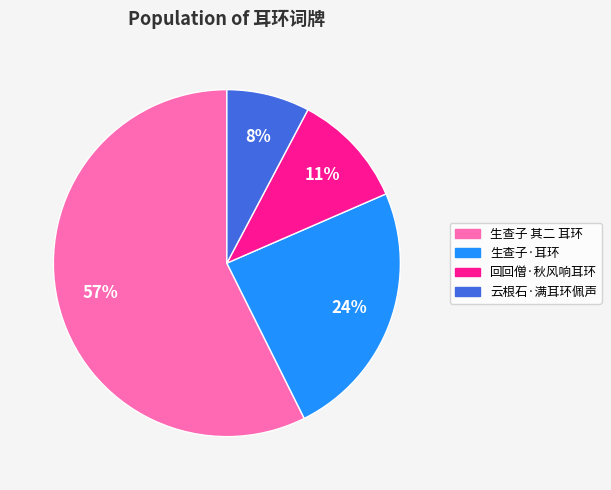

To the nearest percent, what portion does 生查子·耳环 represent?

24%